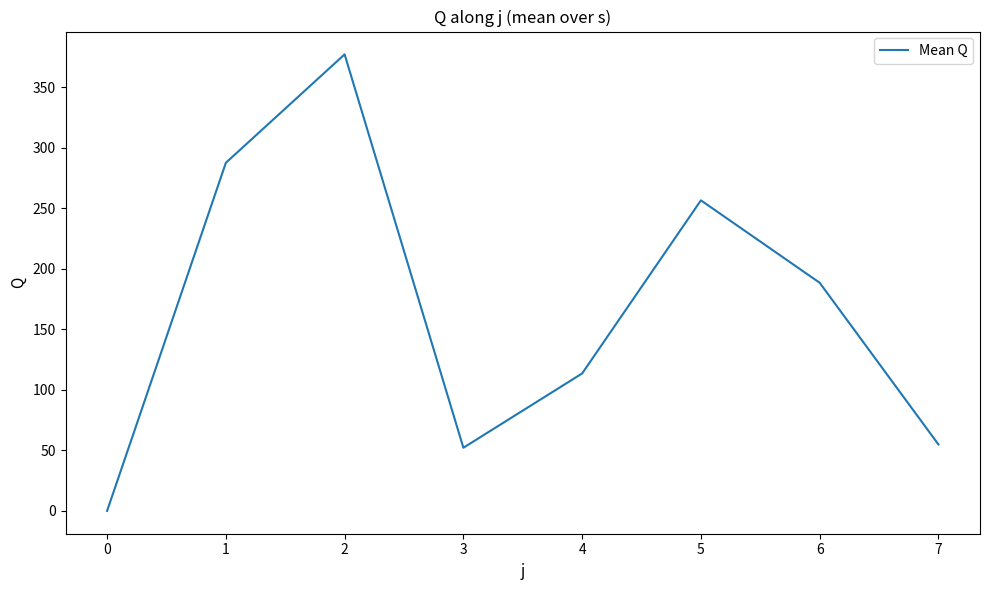

What is the average value?

166.4